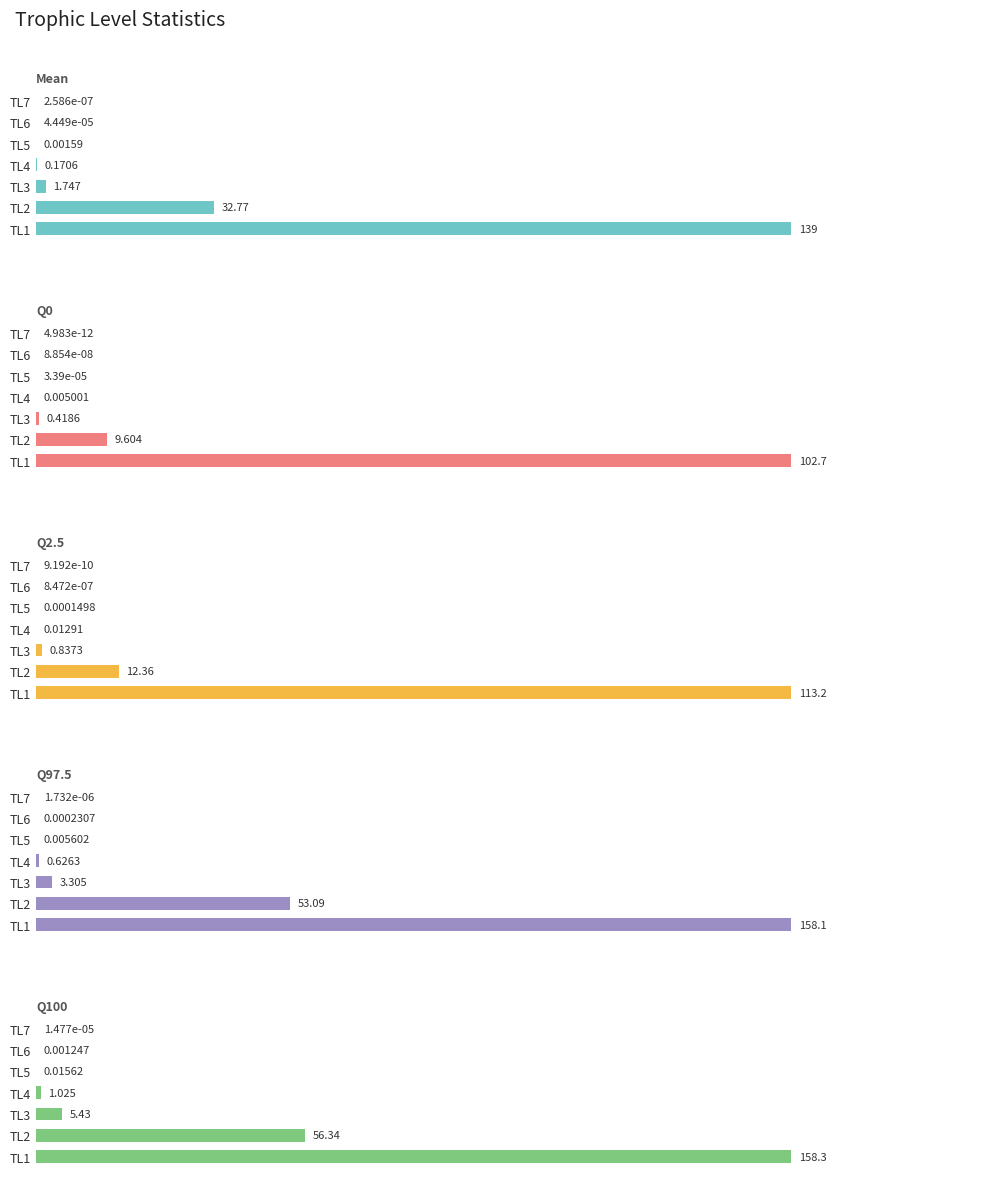

What is the maximum value for Q2.5?

113.2